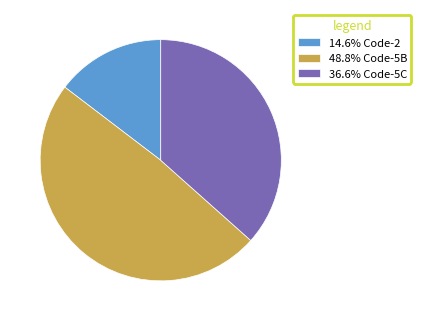

Approximately how many times larger is the value at 48.8% Code-5B compared to 36.6% Code-5C?

1.3